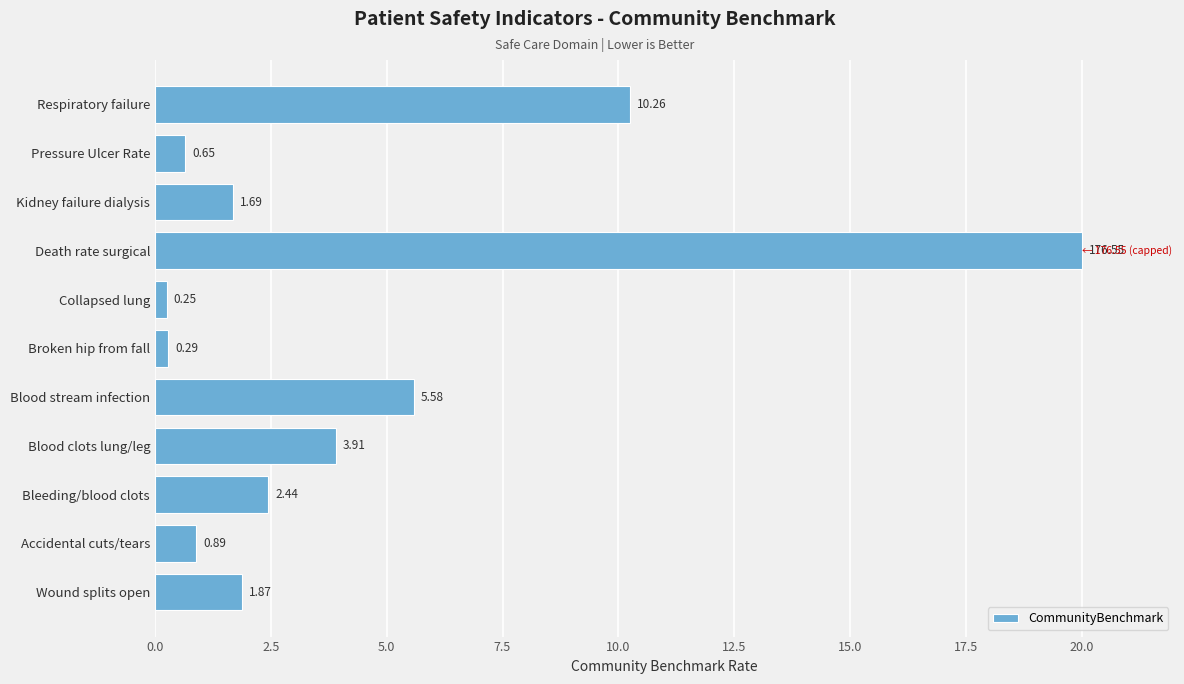

What is the change in value from Blood stream infection to Broken hip from fall?

-5.3